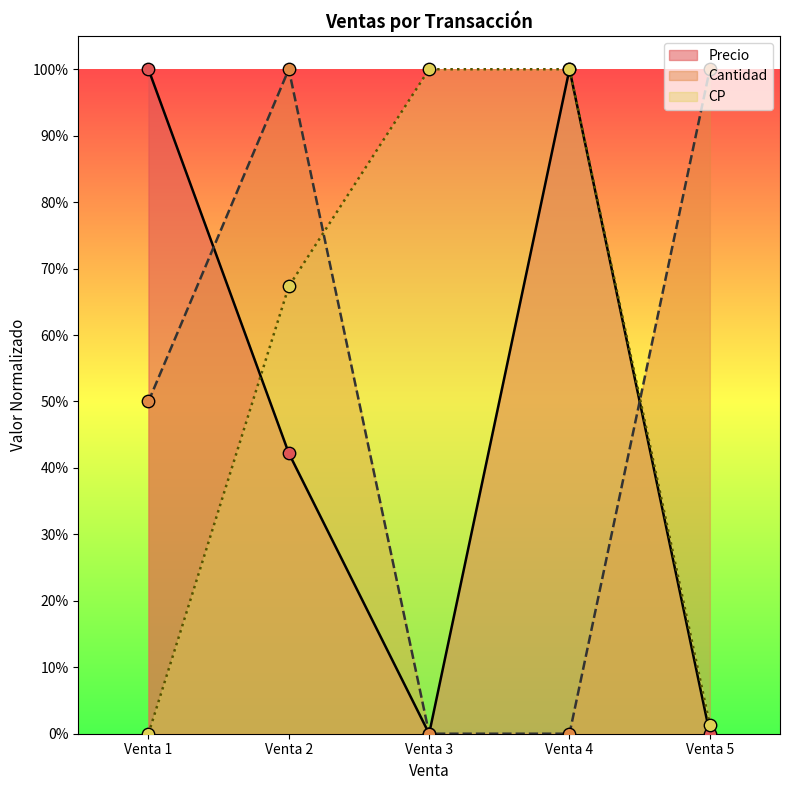

What are all the series names shown in the legend?

Precio, Cantidad, CP